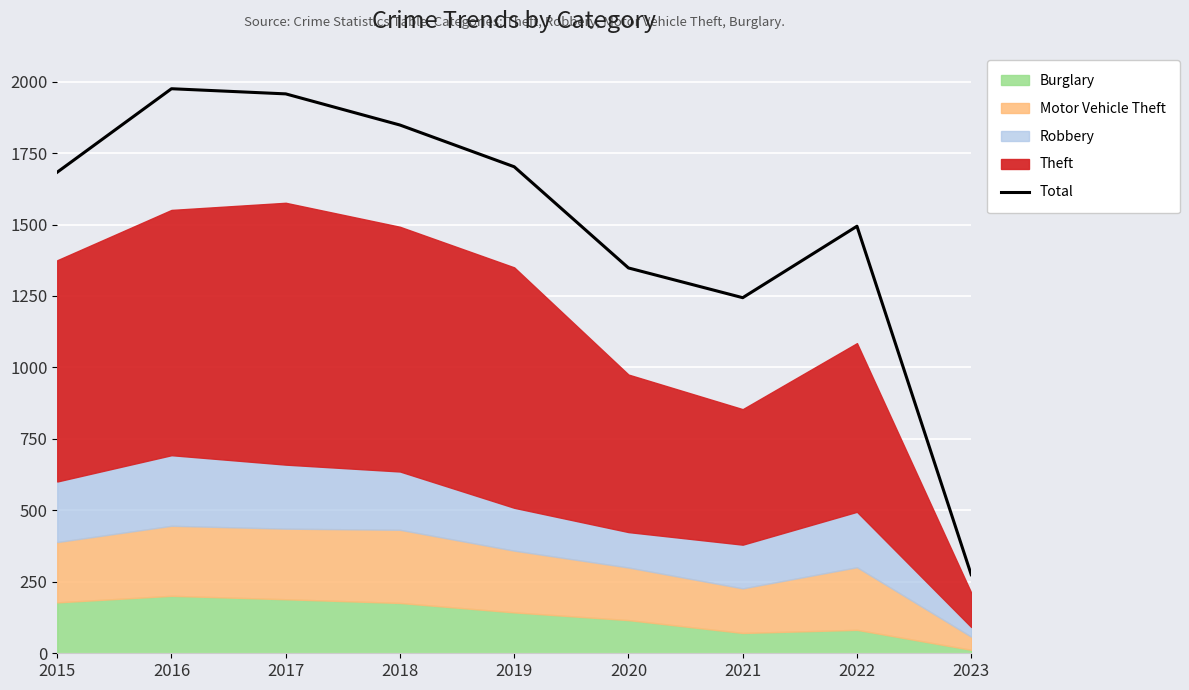

What is the approximate value at 2017, to the nearest 10?

1960